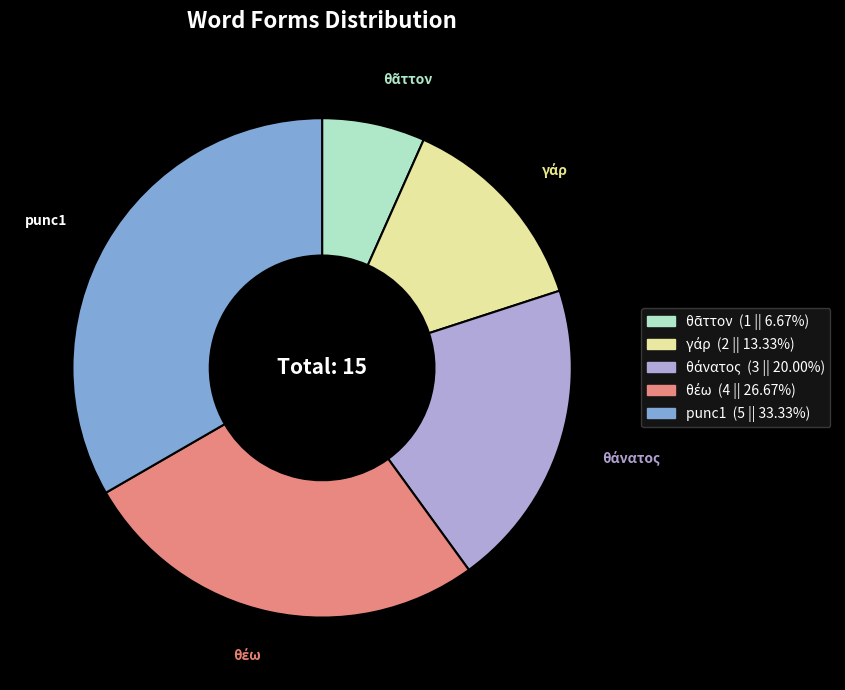

Is it true that punc1 is 33% of the pie?

True